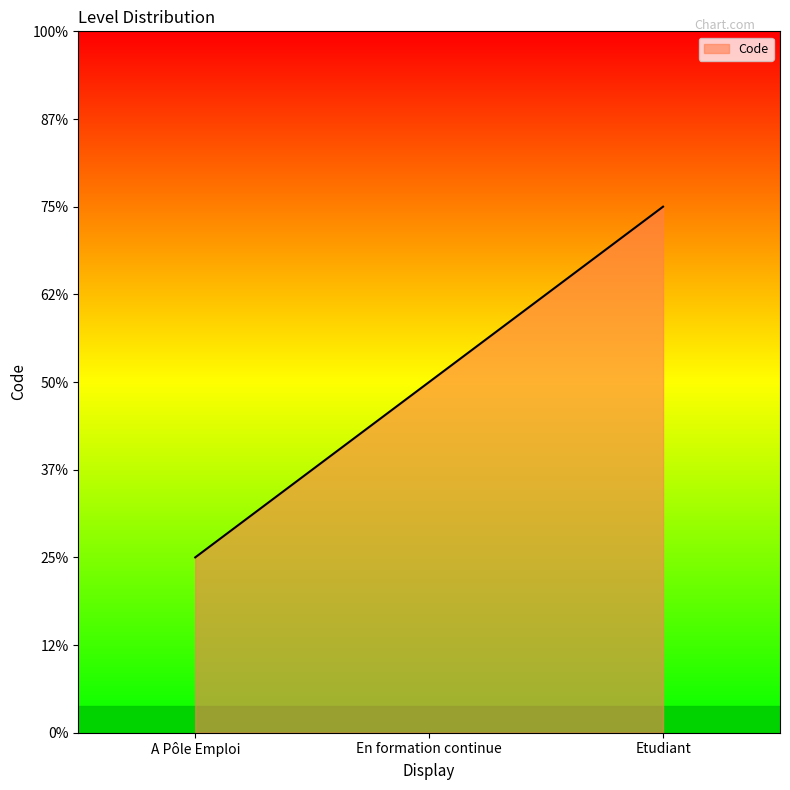

How many categories are shown in the chart?

3